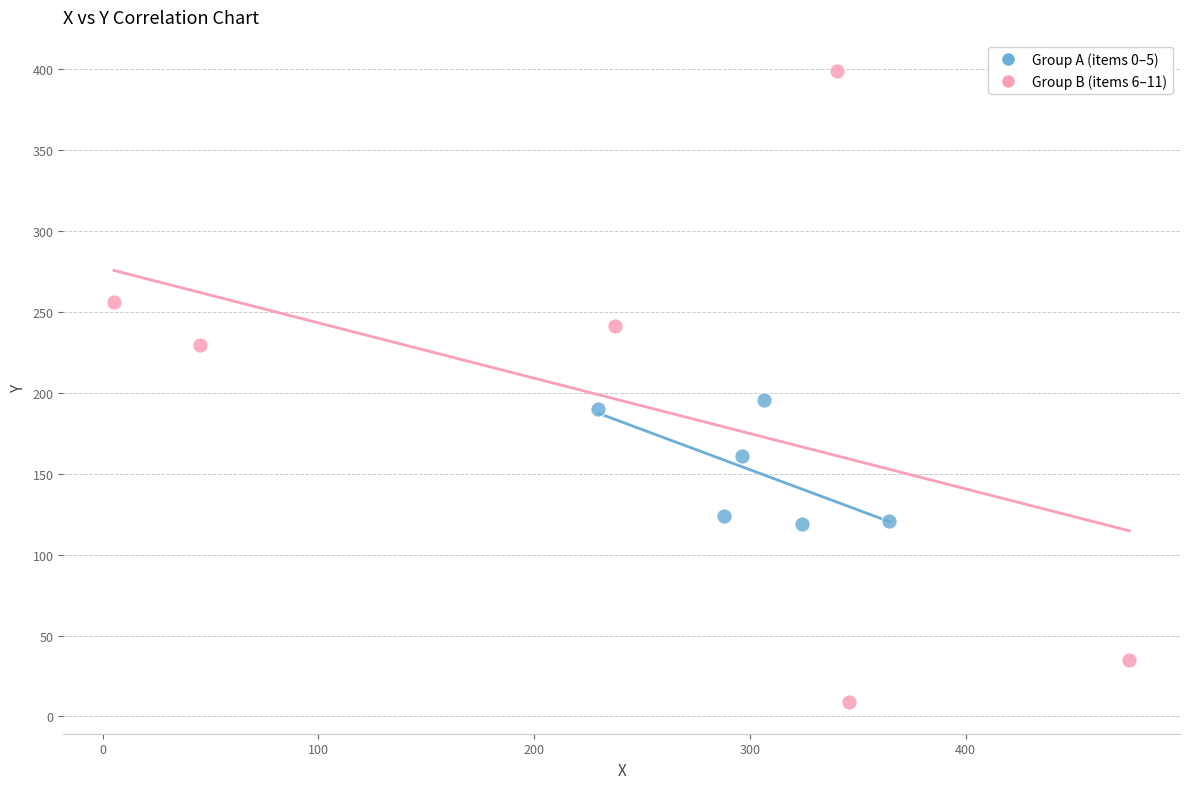

Which series contains the lowest Y value?

Group B (items 6–11)